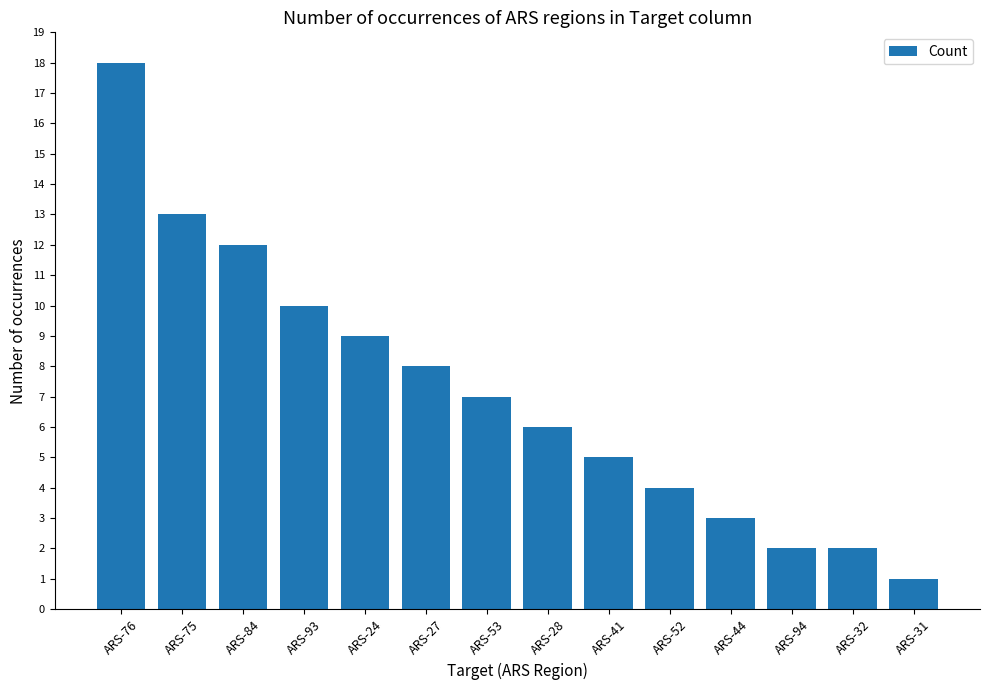

What is the sum of the values at ARS-41 and ARS-27?

13